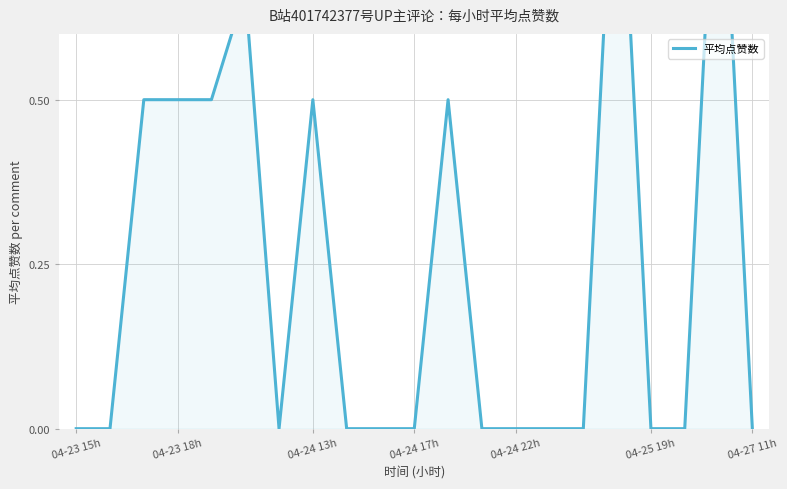

What is the average value?

0.2